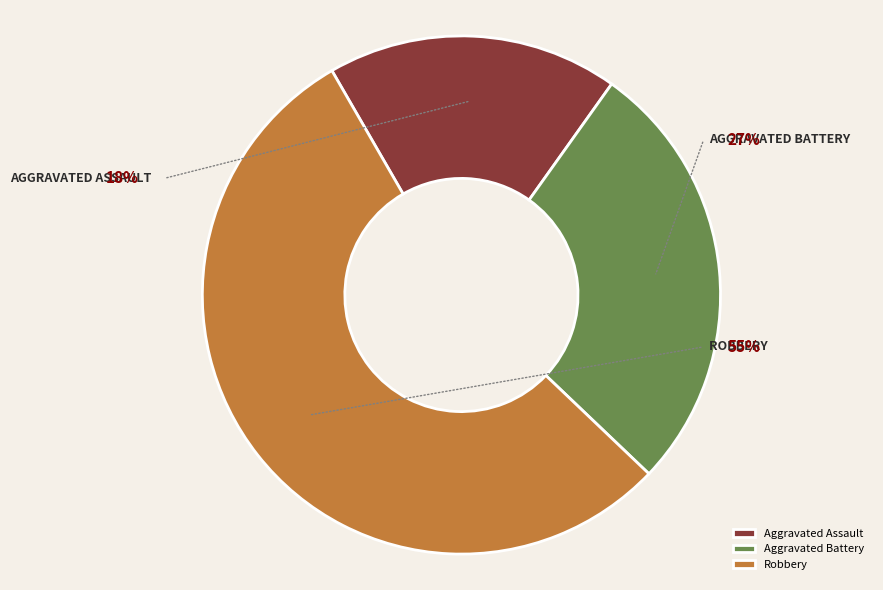

Count the number of slices in the pie.

3